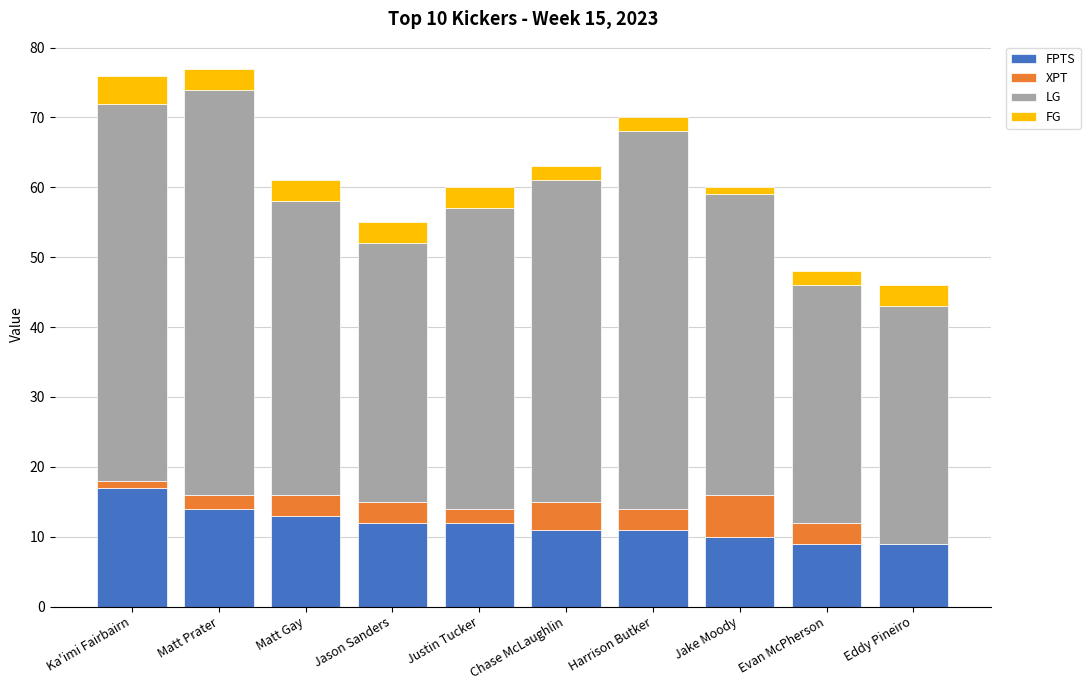

What is the total value across all series at Chase McLaughlin?

63